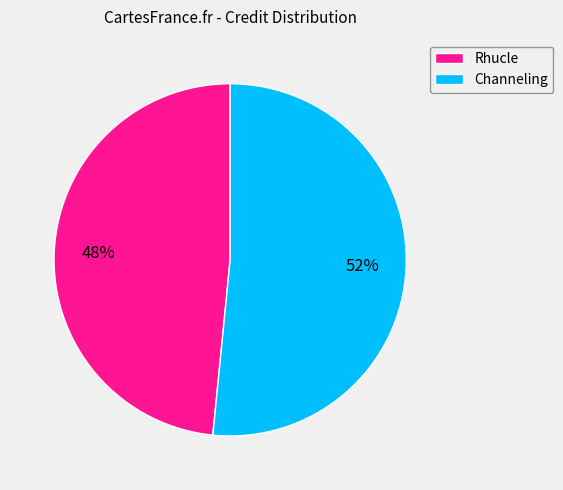

Which category has the smallest portion of the pie?

Rhucle